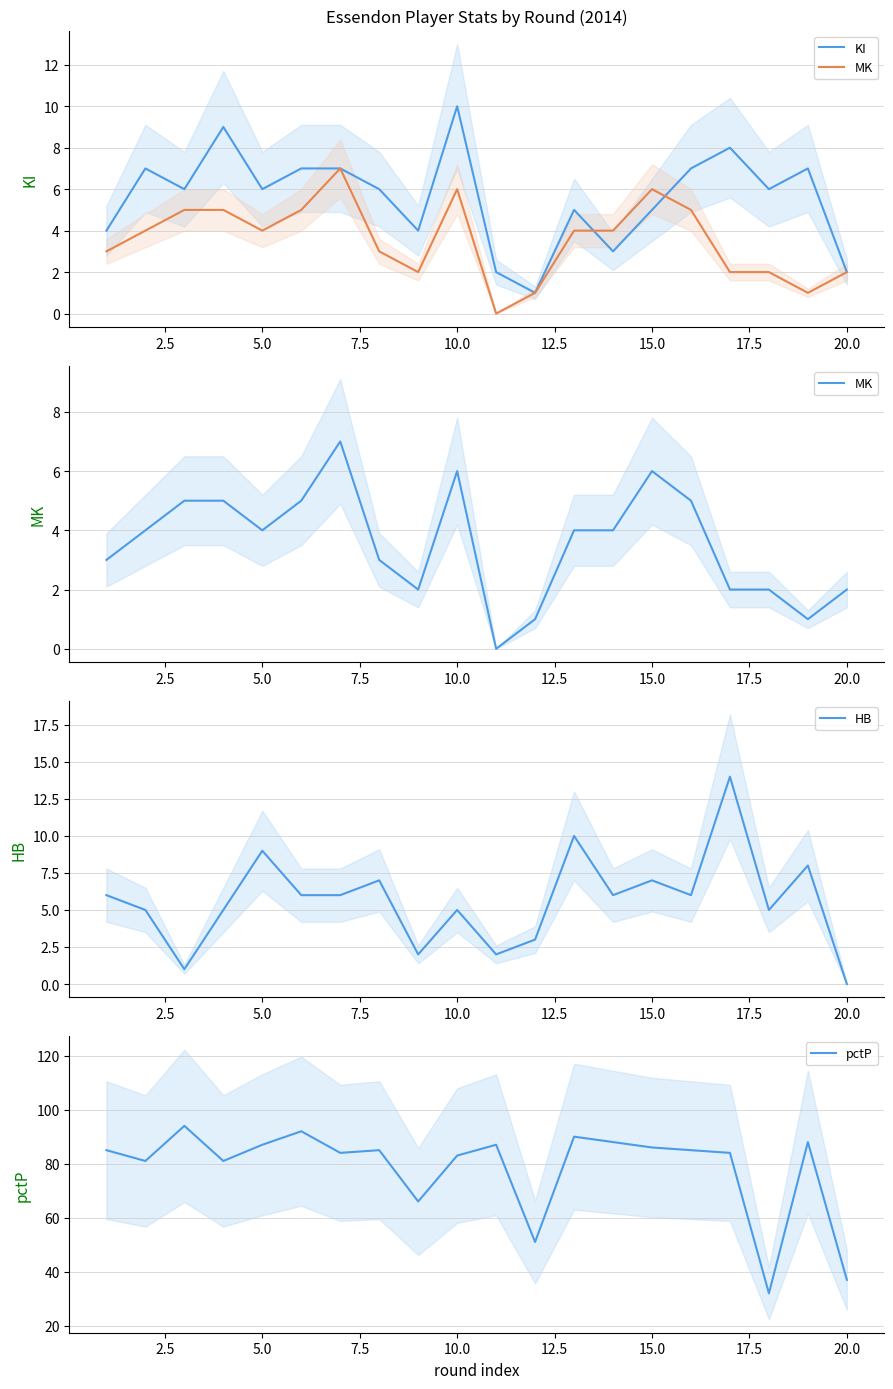

How many intersections are there between KI and HB?

10